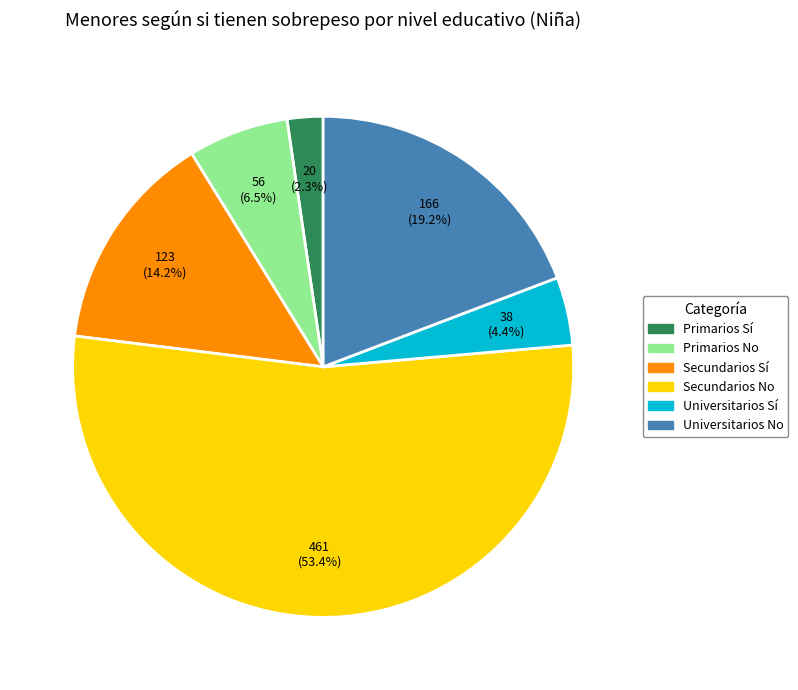

The Secundarios Sí slice represents 9% of the pie. True or false?

False